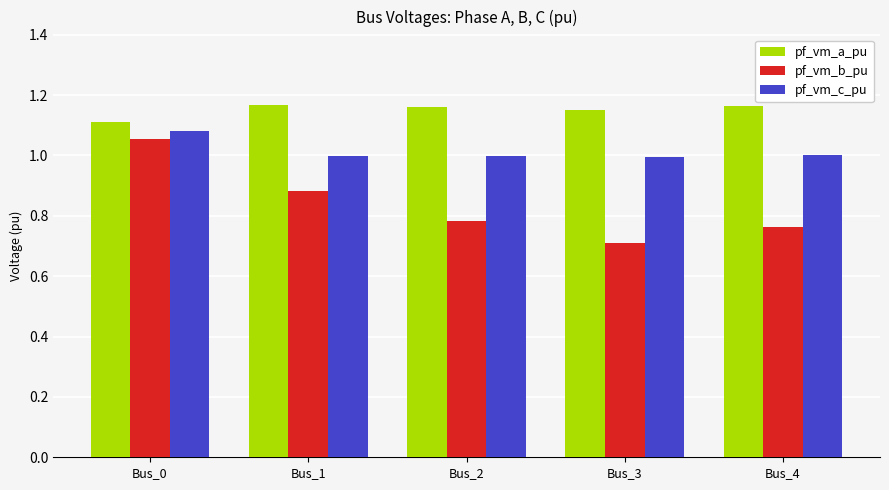

How many pf_vm_a_pu values are between 1 and 2?

5